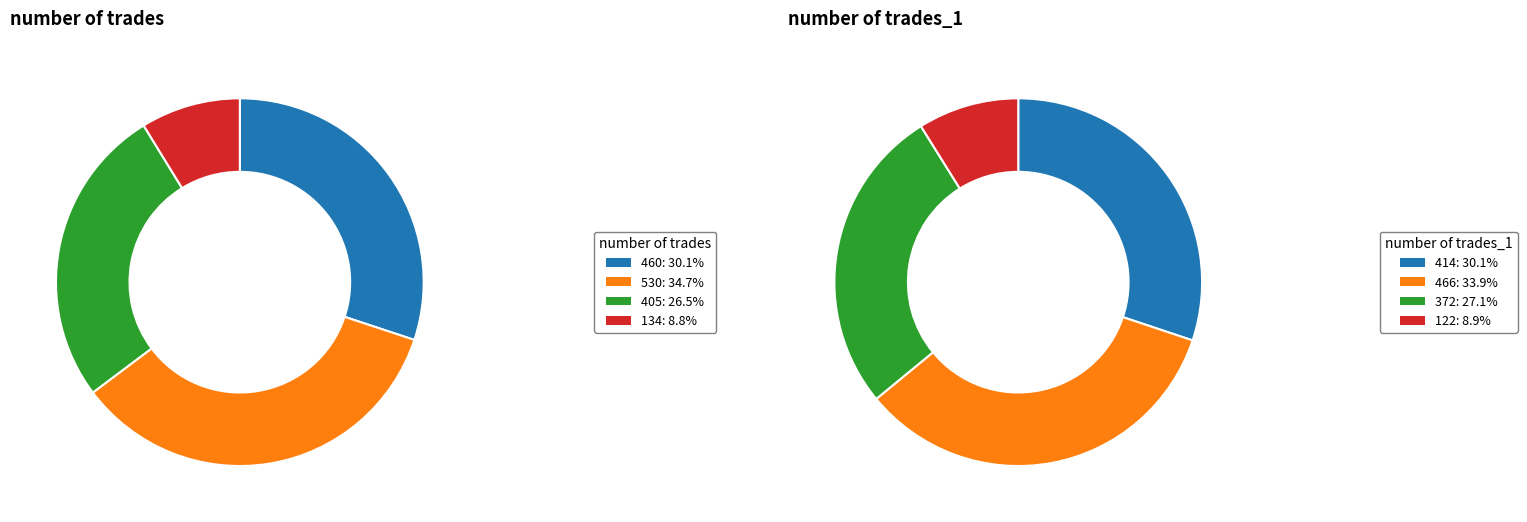

Which category has the smallest portion of the pie?

134